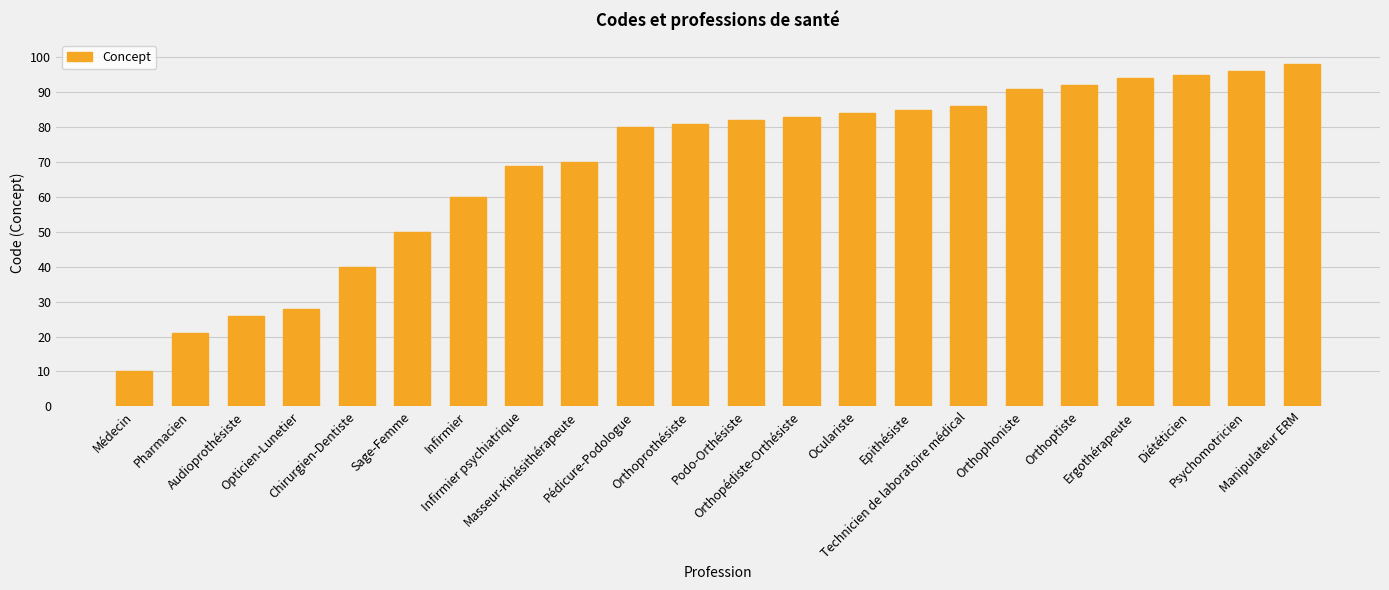

How many bars are there in total?

22